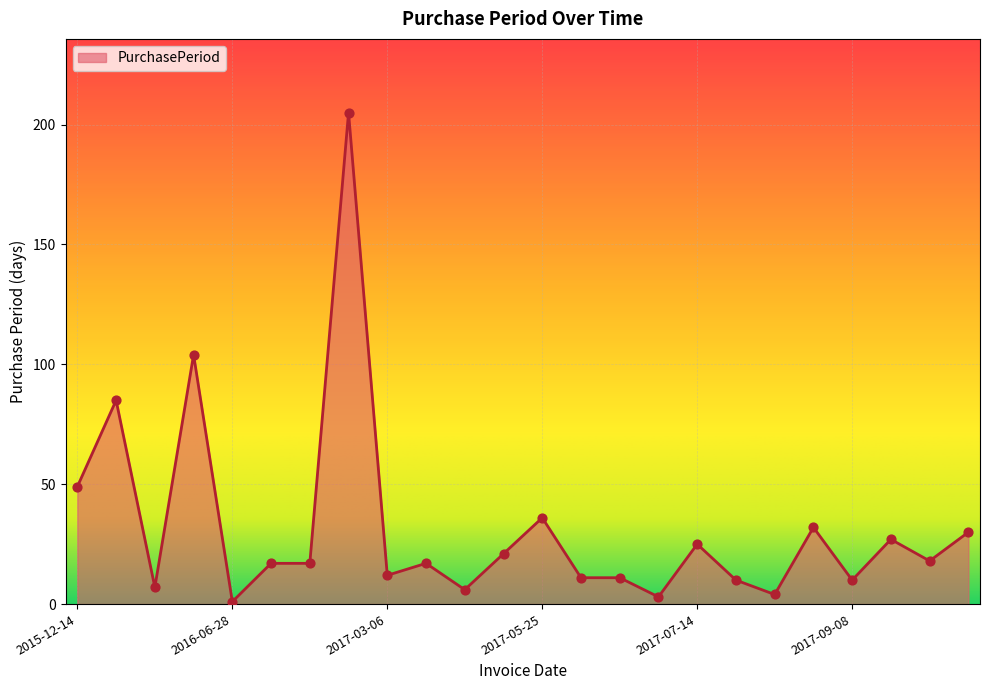

What is the maximum value shown in the chart?

205